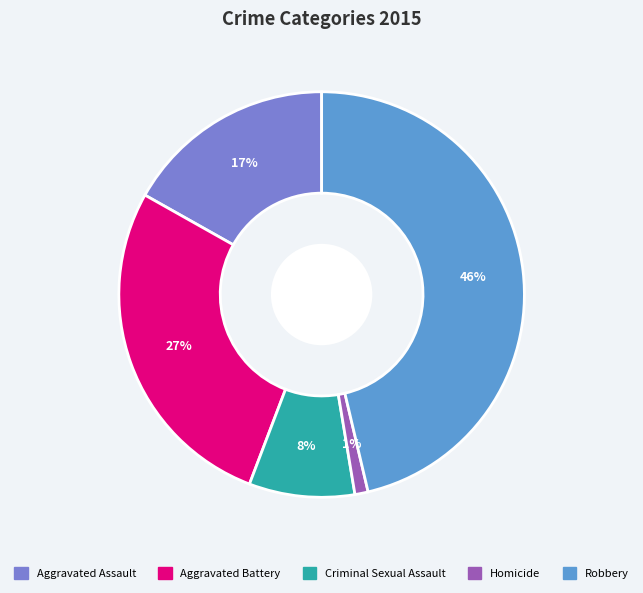

How many slices are in this pie chart?

5